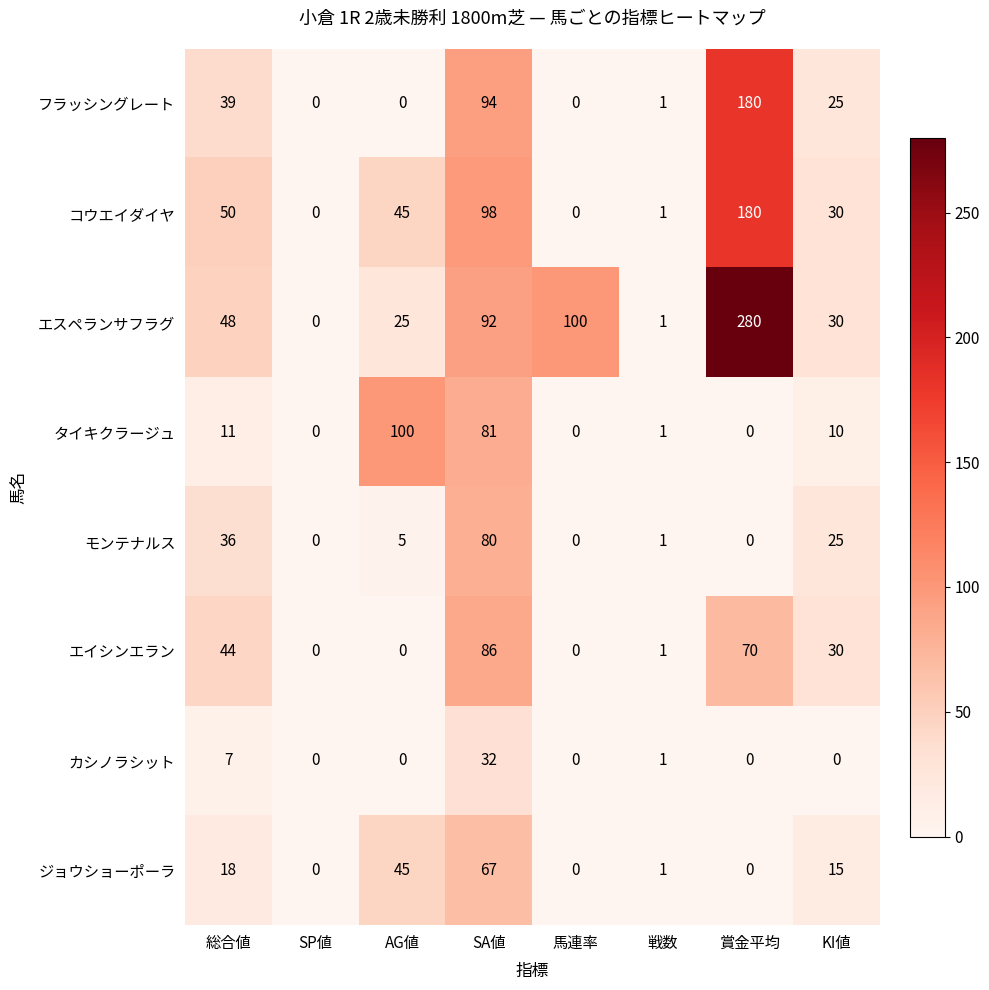

What is the total value across all series at AG値?

220